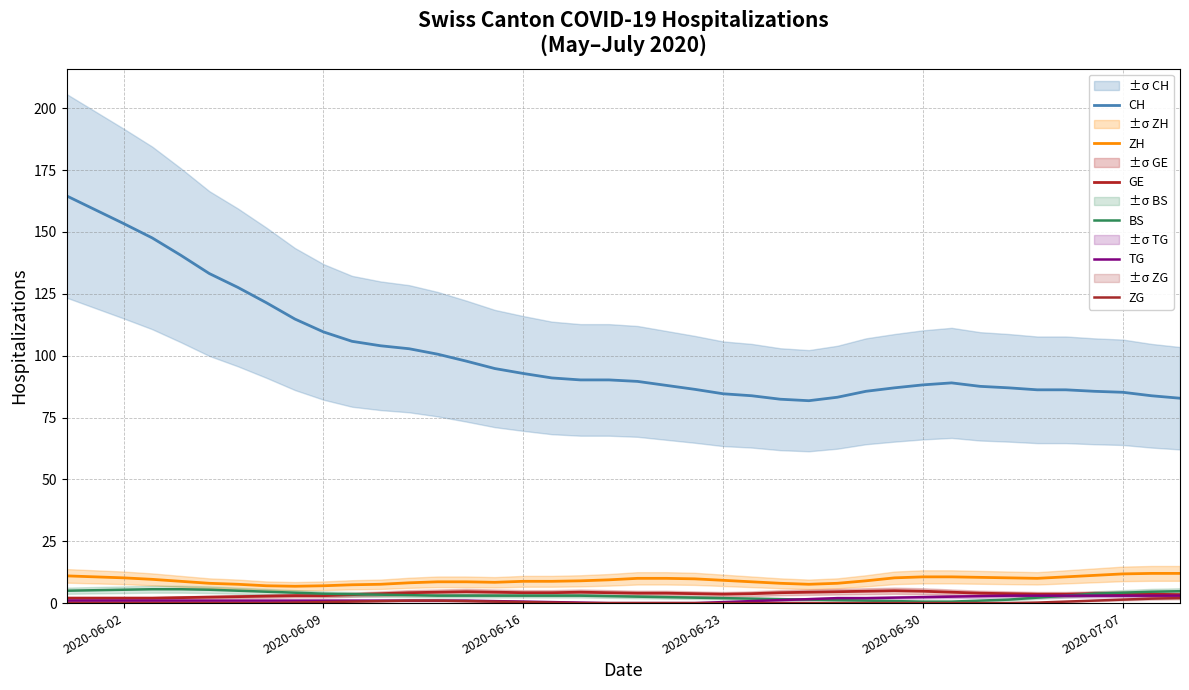

True or false: ZH has more than 1 points higher than both neighbors.

False